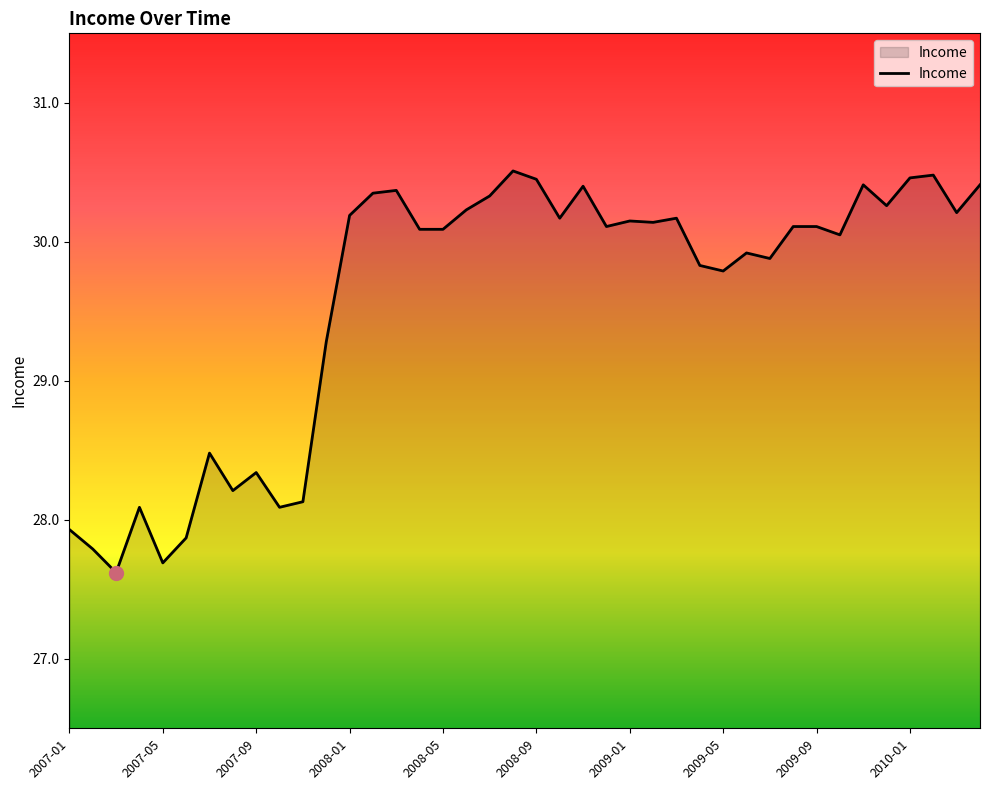

How many categories are shown in the chart?

40